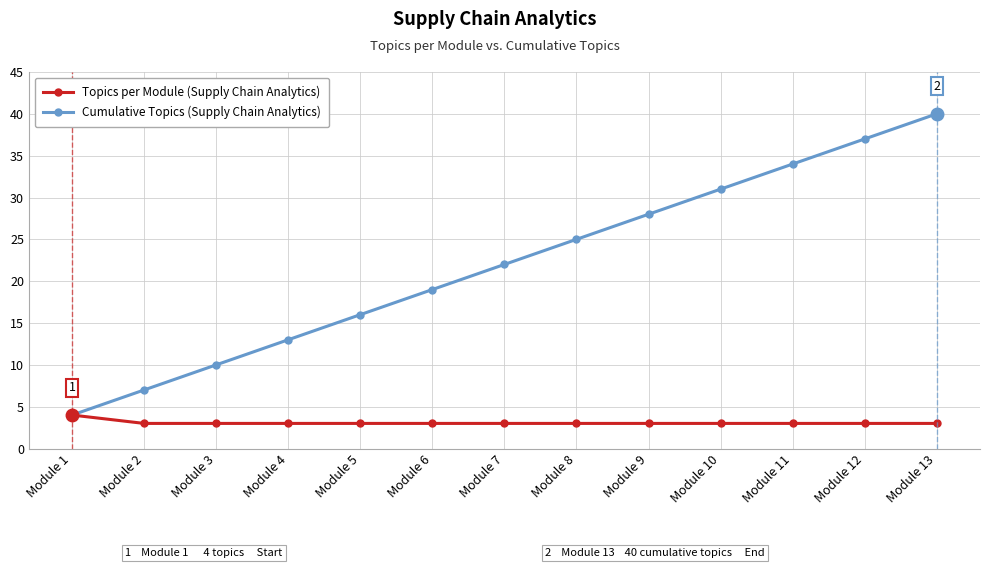

At which category is the sum across all series the highest?

Module 13